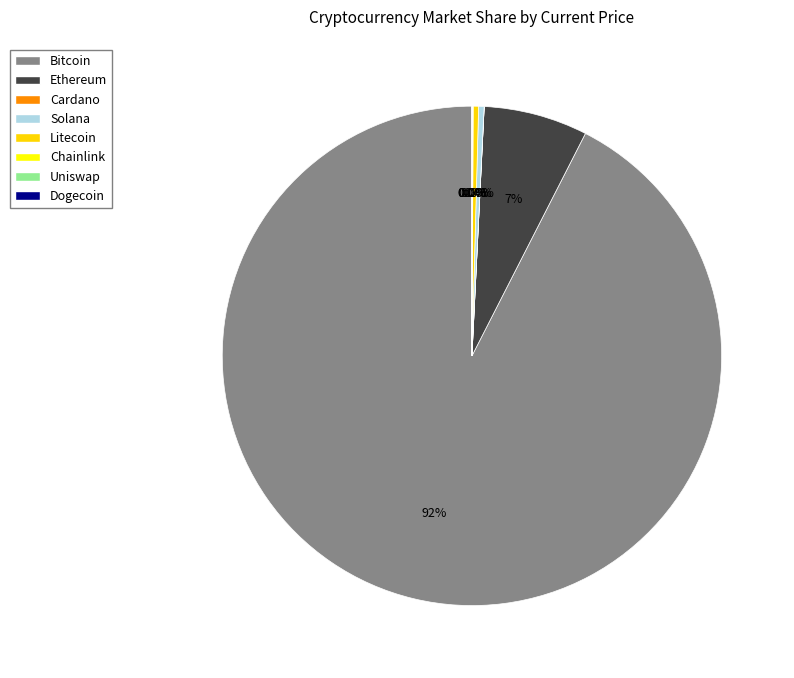

Rank the categories by value from highest to lowest.

btc, eth, sol, ltc, link, uni, ada, doge